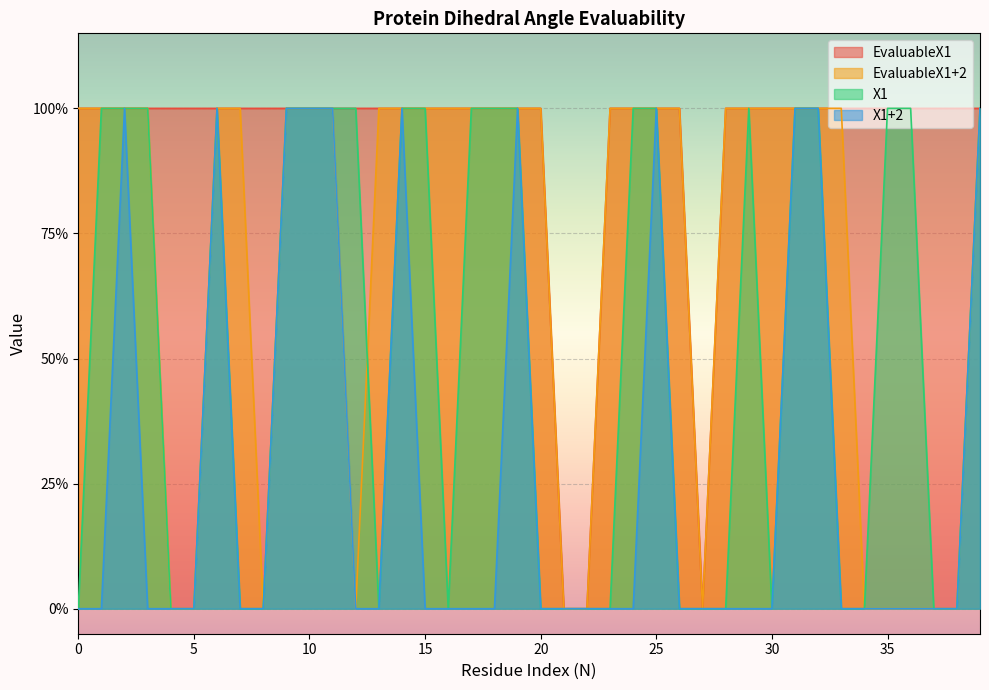

Which series has the widest spread of values?

EvaluableX1